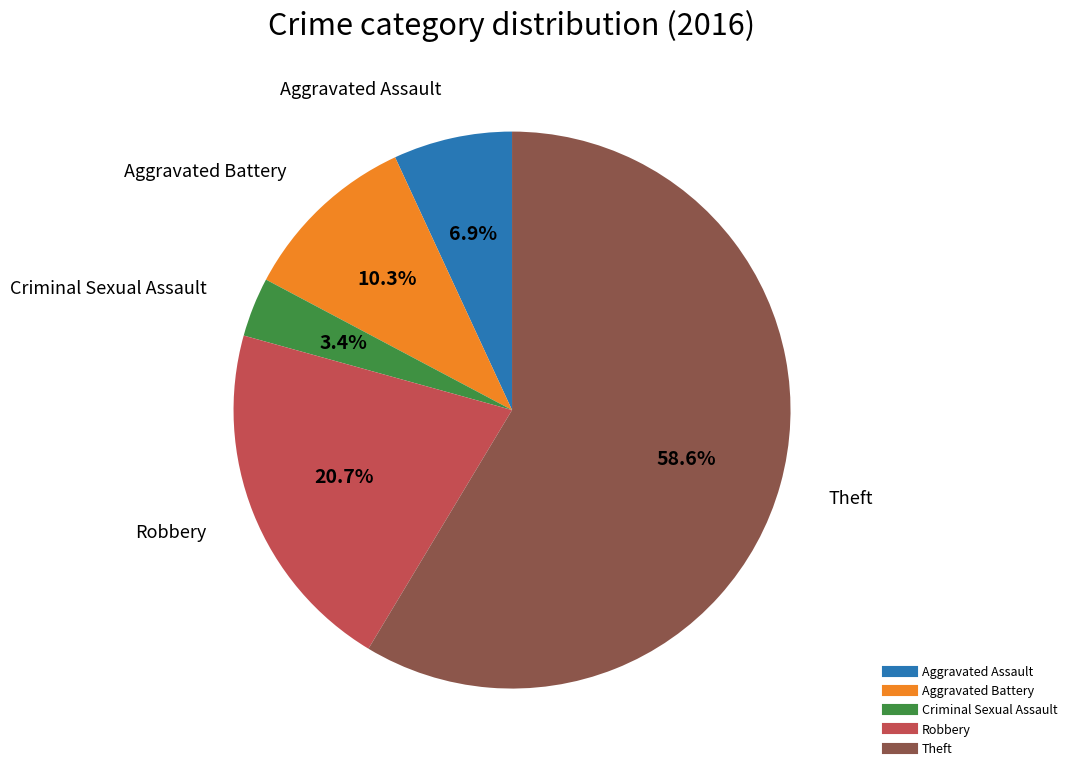

What is the majority slice?

Theft